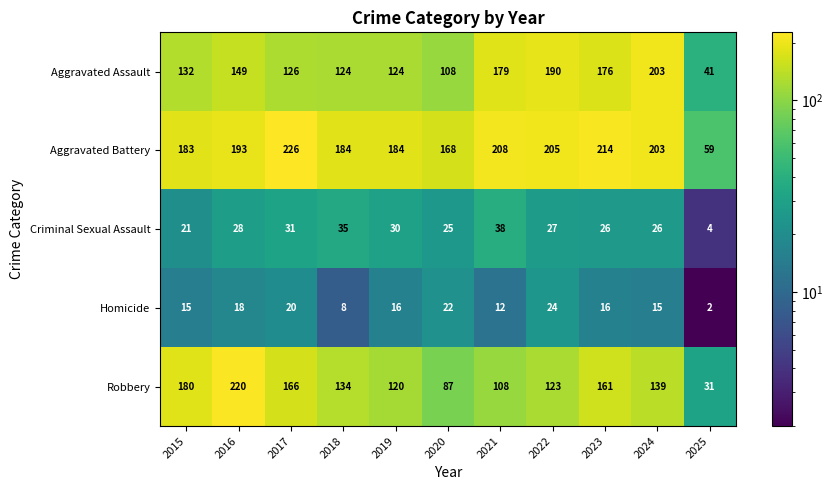

What is the maximum value shown in the chart?

226